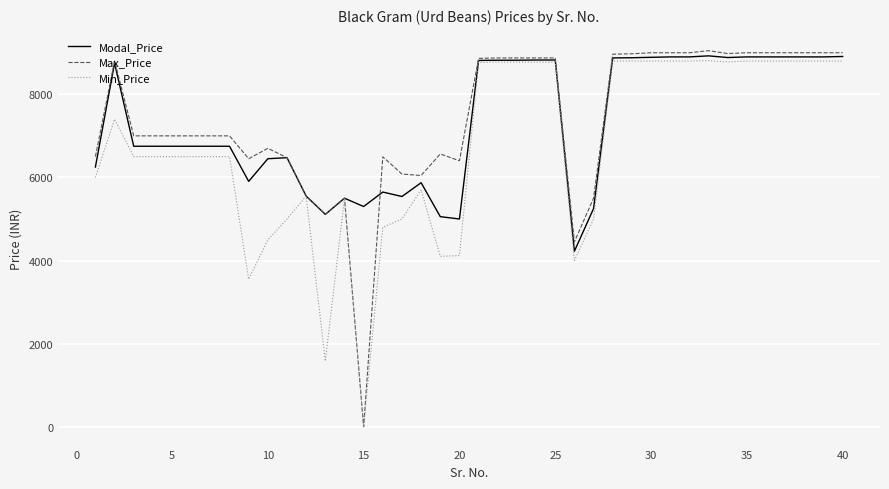

What is the maximum value for Min_Price?

8810